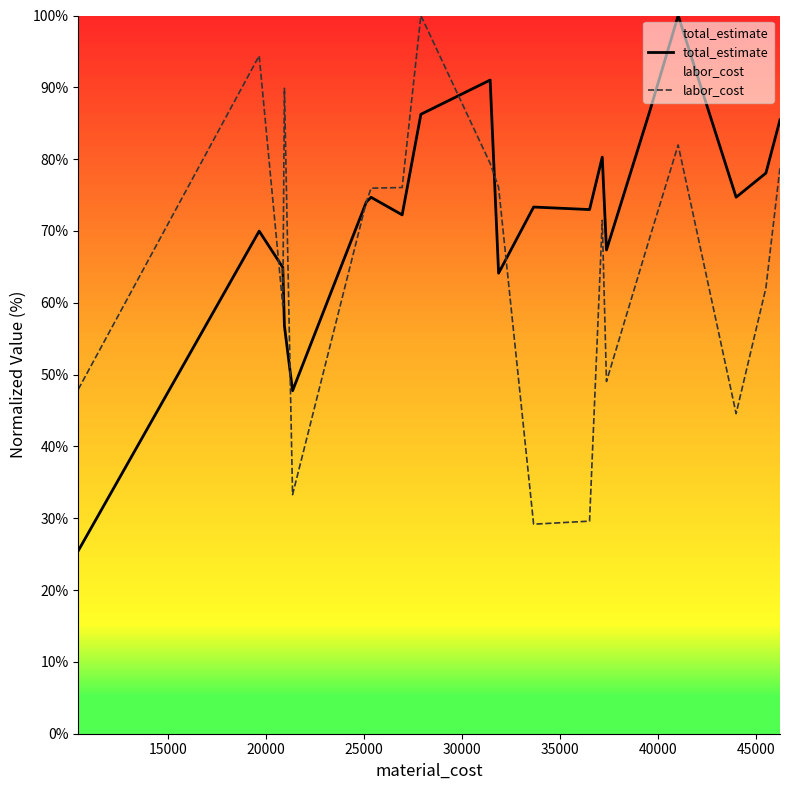

Which series has the largest total across all categories?

total_estimate